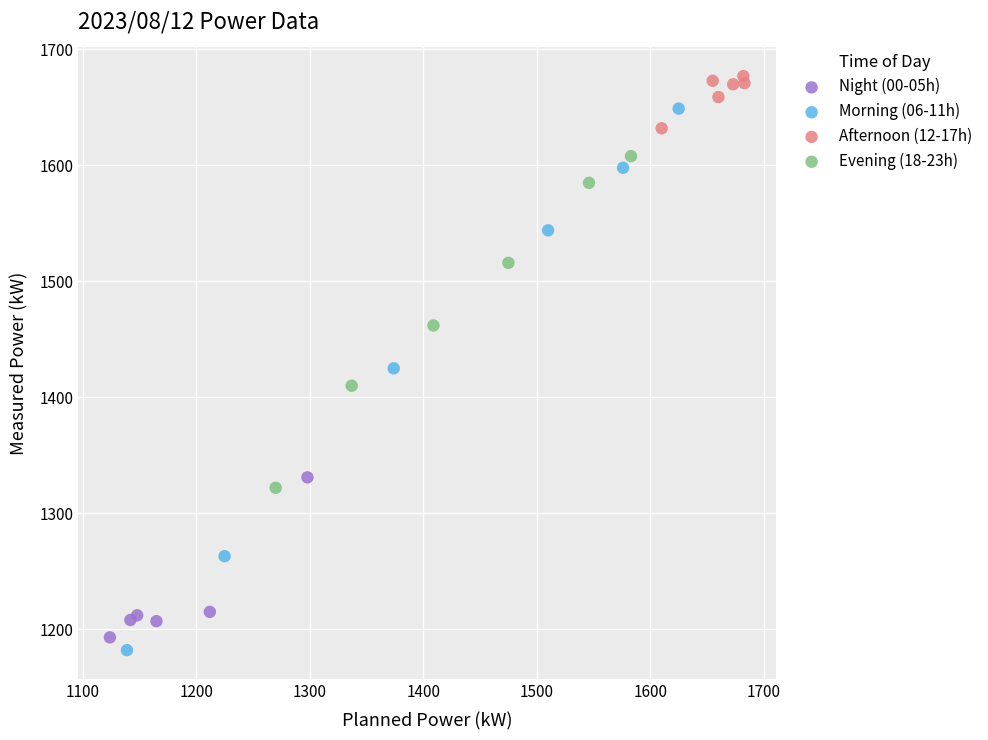

What are all the series names shown in the legend?

Night (00-05h), Morning (06-11h), Afternoon (12-17h), Evening (18-23h)